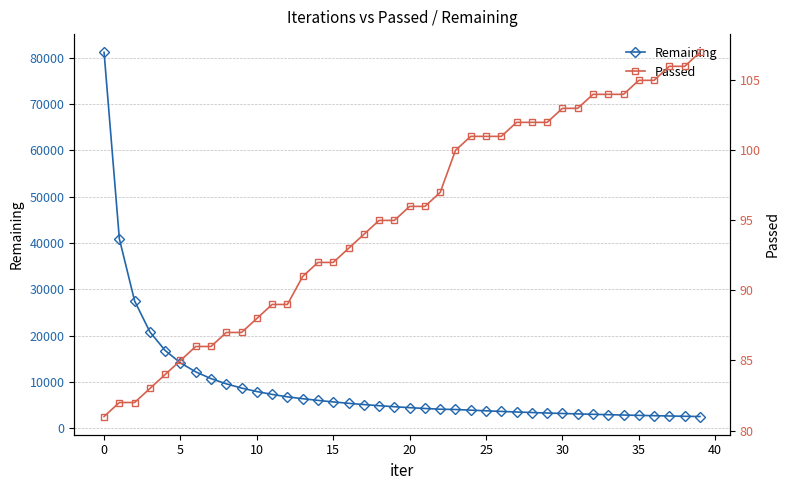

True or false: Passed and Remaining cross at least once.

False